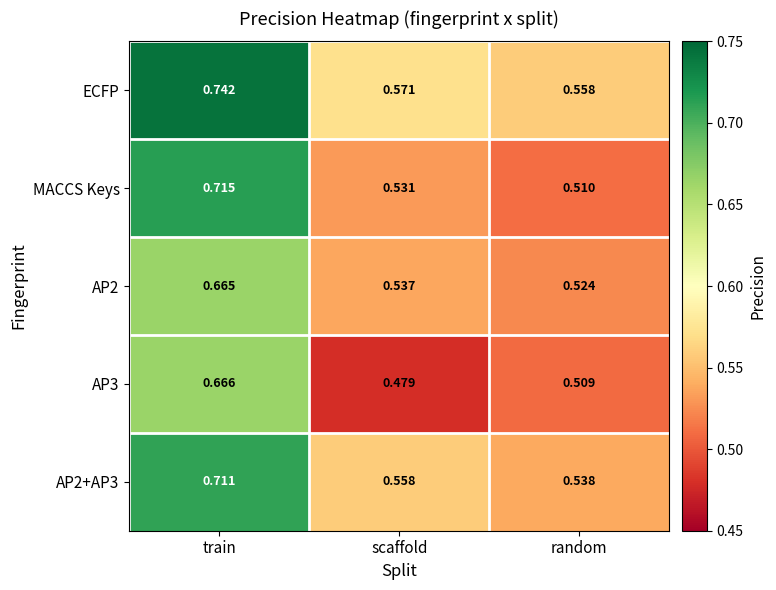

How many distinct data groups are displayed?

5